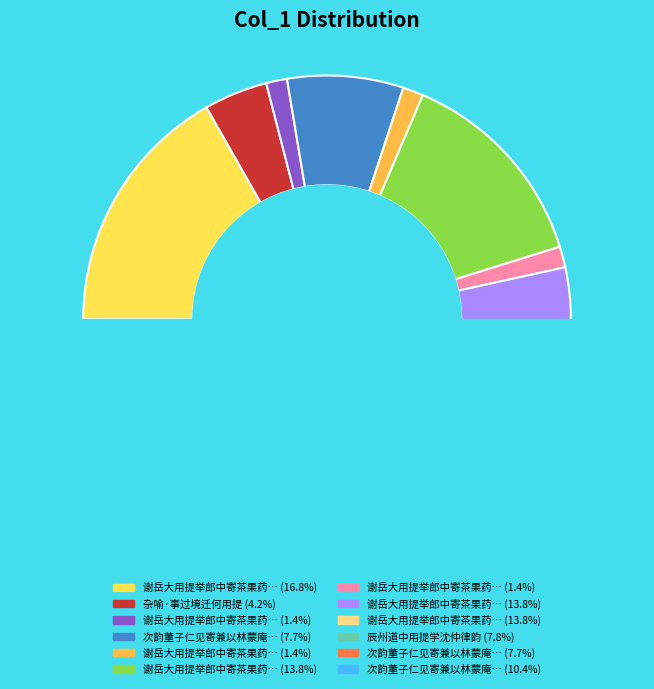

Does any single category account for the majority?

No